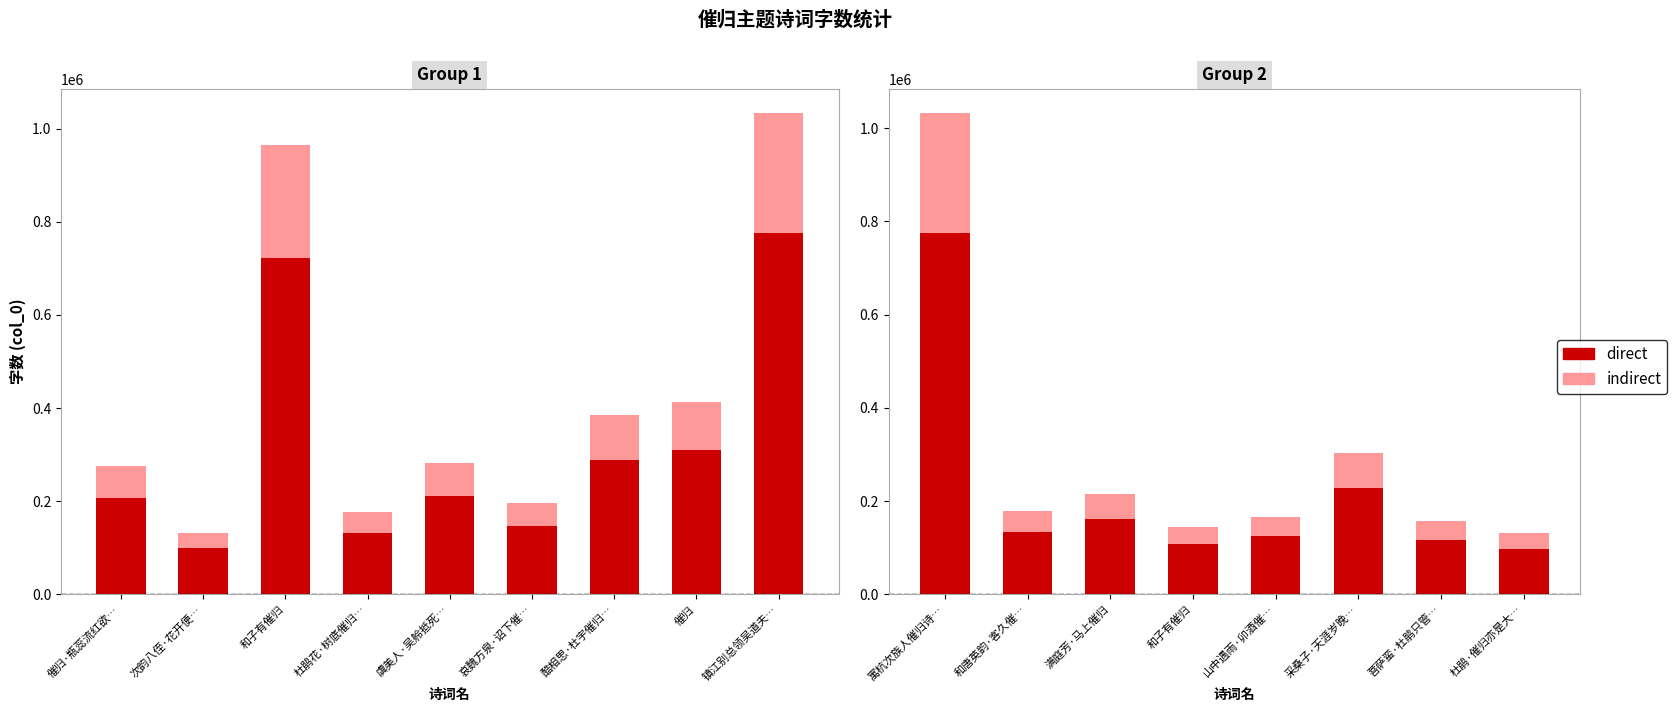

Does the chart contain any negative values?

No